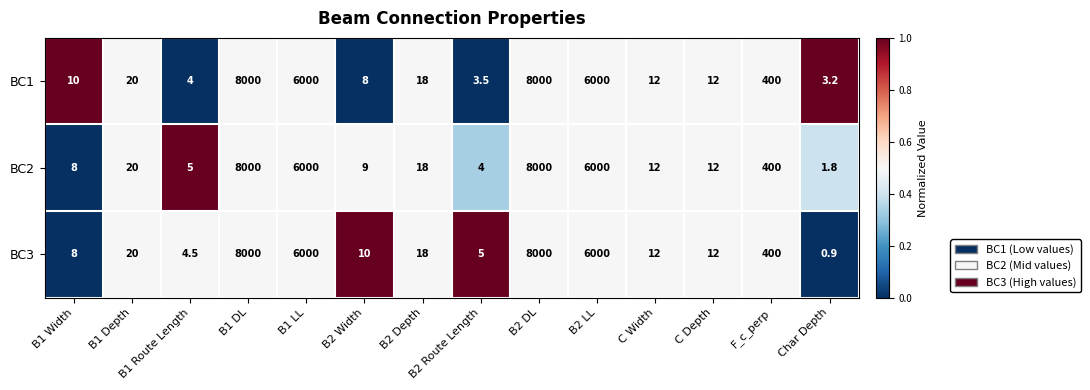

True or false: BC3 has a value of 8000.0 at B1 DL.

True